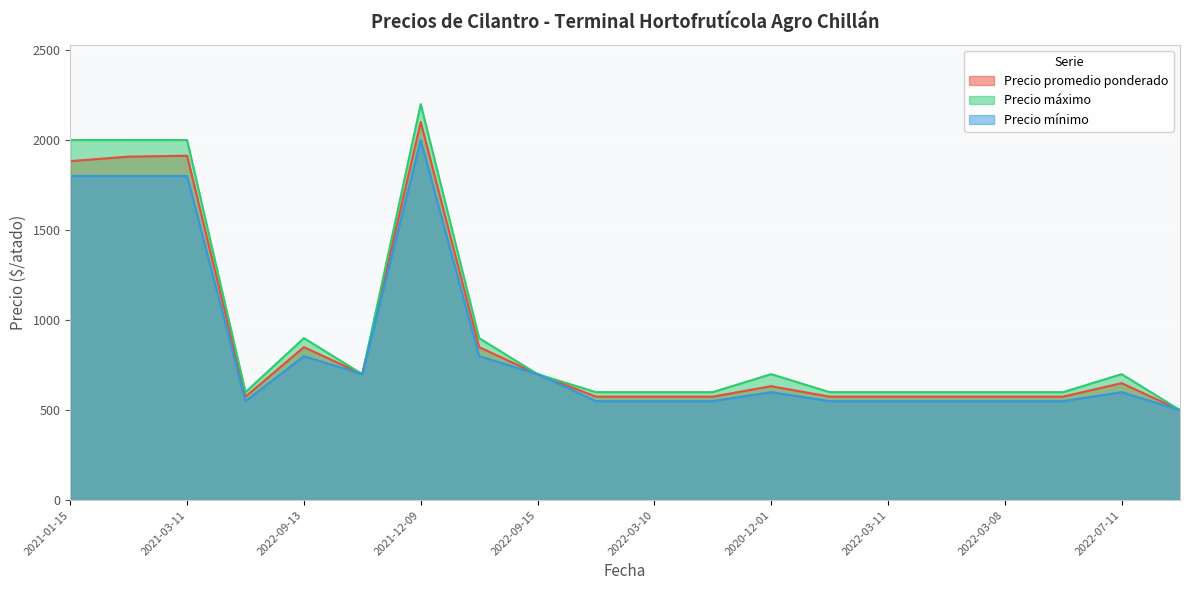

How many data points in Precio mínimo are less than 600?

10